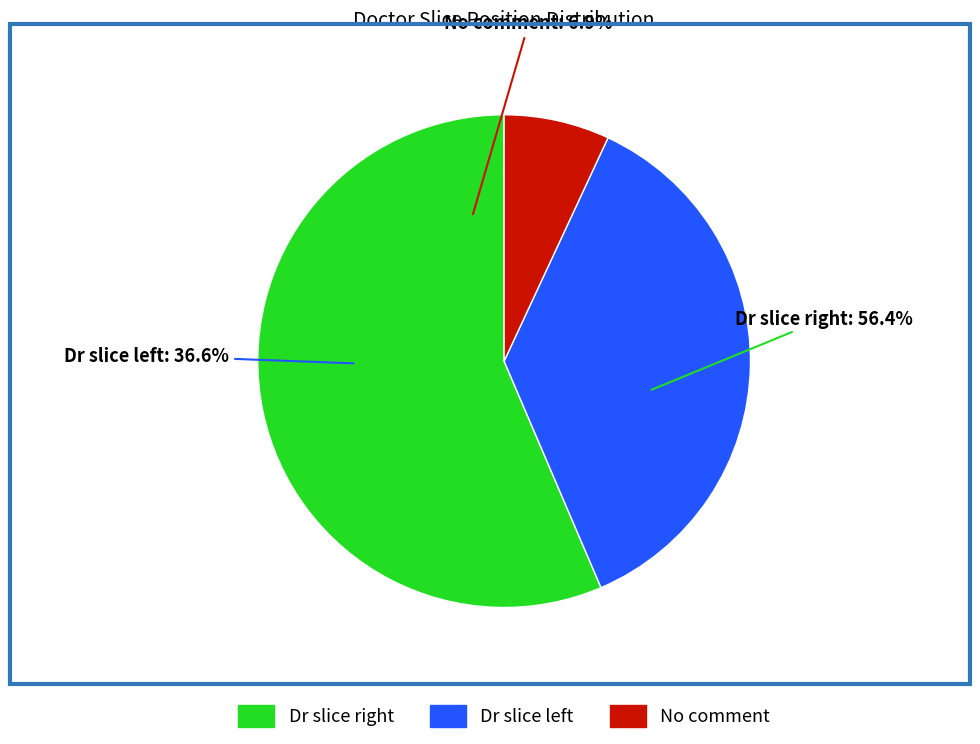

To the nearest percent, what percentage of the pie is No comment?

7%